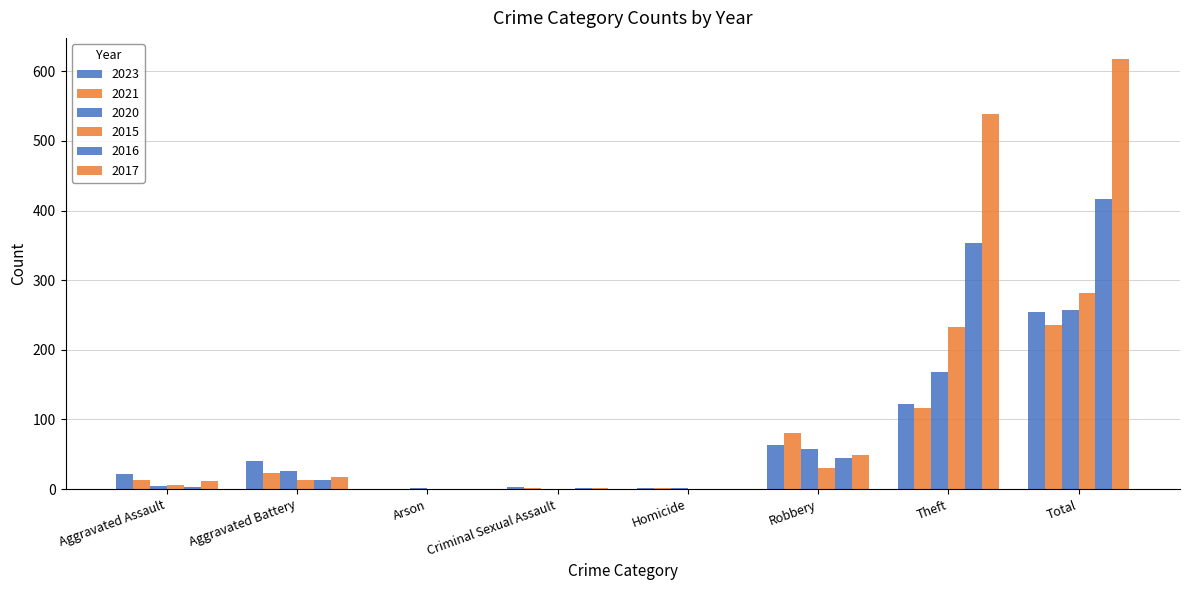

Reading left to right, extract all data points from this chart.

2023: Aggravated Assault=22	Aggravated Battery=40	Arson=0	Criminal Sexual Assault=3	Homicide=2	Robbery=64	Theft=122	Total=255
2021: Aggravated Assault=13	Aggravated Battery=23	Arson=0	Criminal Sexual Assault=2	Homicide=1	Robbery=80	Theft=116	Total=235
2020: Aggravated Assault=4	Aggravated Battery=26	Arson=1	Criminal Sexual Assault=0	Homicide=1	Robbery=57	Theft=168	Total=257
2015: Aggravated Assault=6	Aggravated Battery=13	Arson=0	Criminal Sexual Assault=0	Homicide=0	Robbery=30	Theft=233	Total=282
2016: Aggravated Assault=3	Aggravated Battery=13	Arson=0	Criminal Sexual Assault=2	Homicide=0	Robbery=44	Theft=354	Total=416
2017: Aggravated Assault=12	Aggravated Battery=17	Arson=0	Criminal Sexual Assault=1	Homicide=0	Robbery=49	Theft=538	Total=617